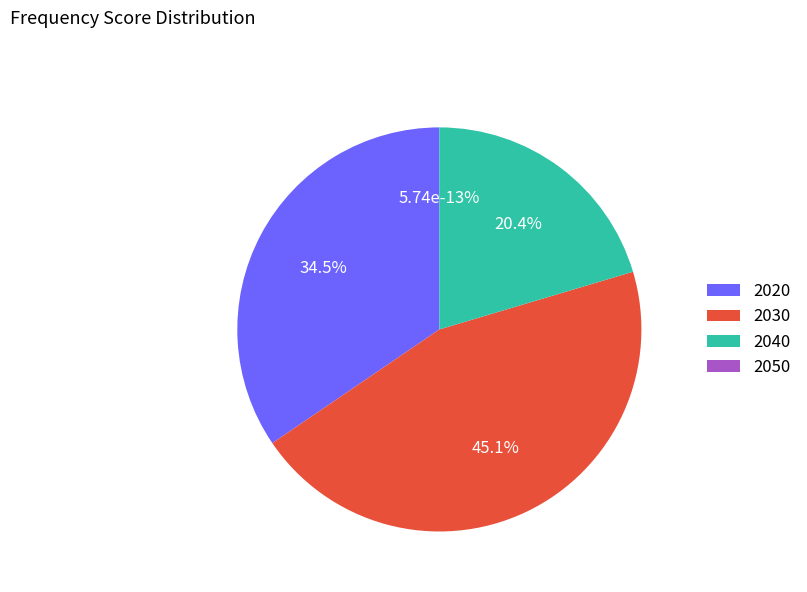

Count the number of slices in the pie.

4